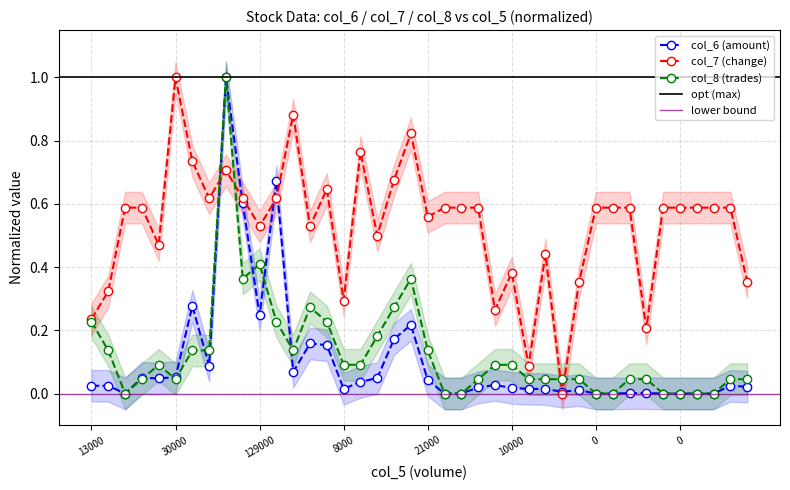

How many data points in col_6 (amount) are above 0?

31